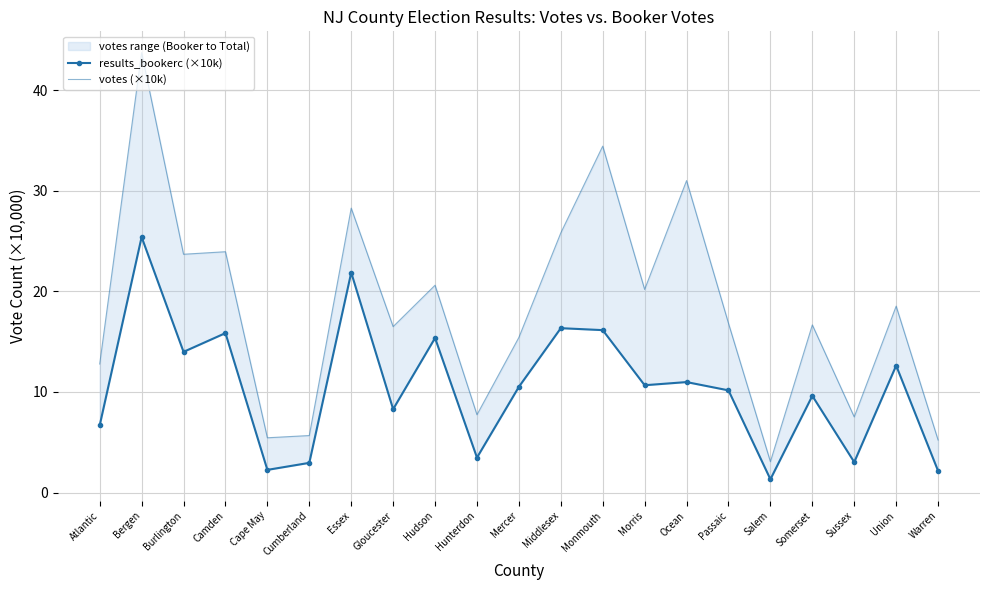

True or false: votes (×10k) and results_bookerc (×10k) cross at least once.

False